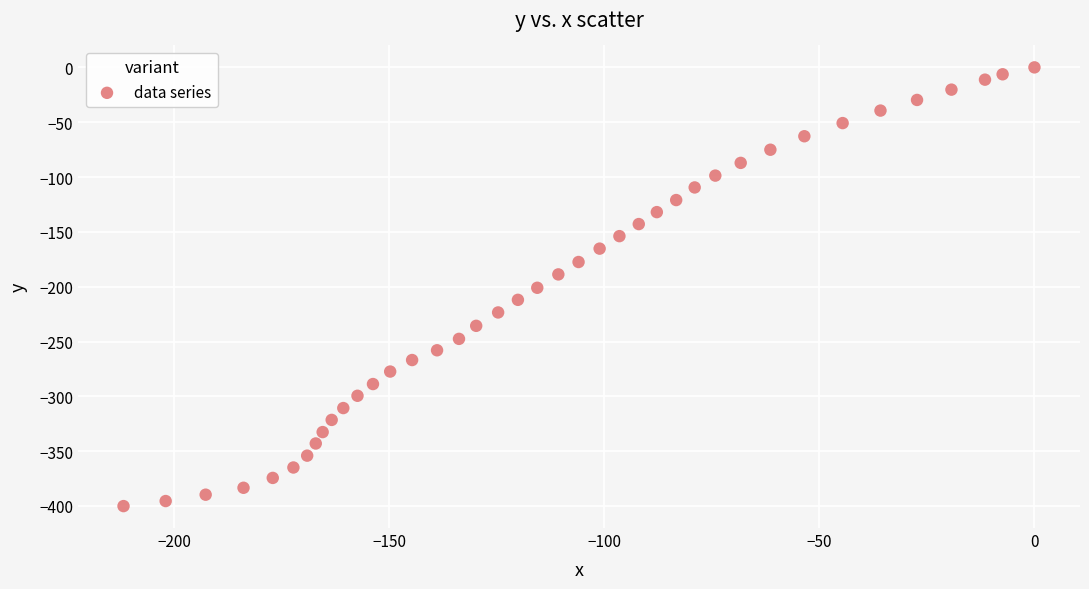

What is the range of Y values (max minus min)?

400.1